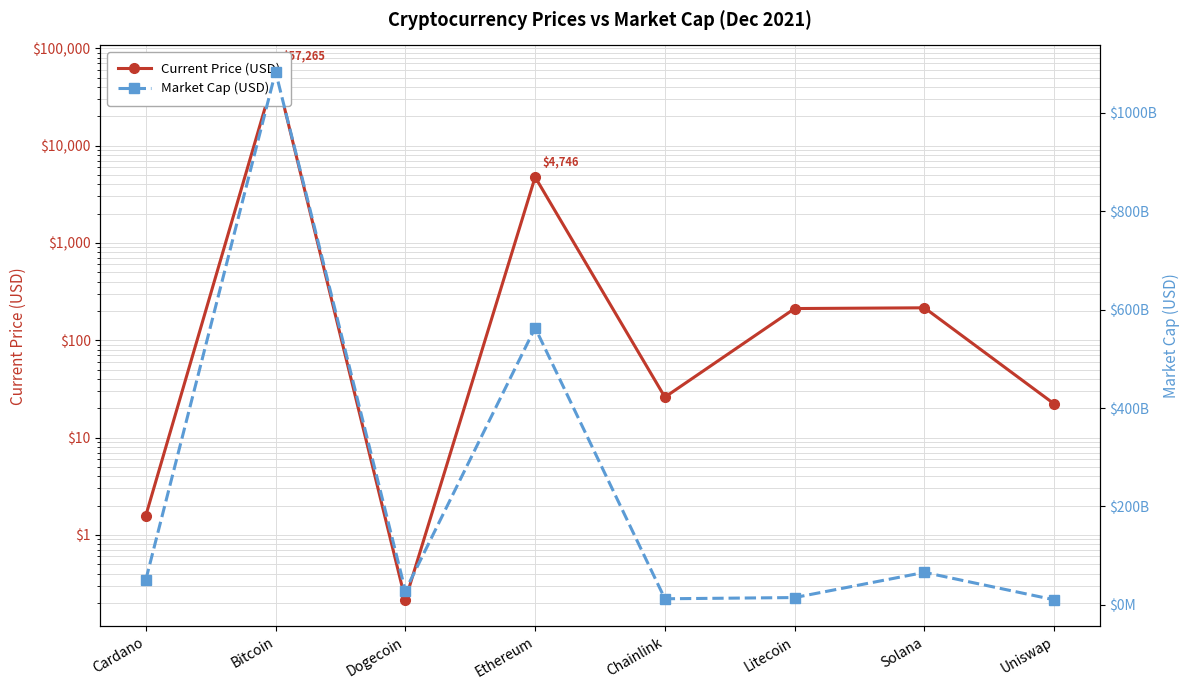

How many values in the Market Cap (USD) series are below 50685107202?

4